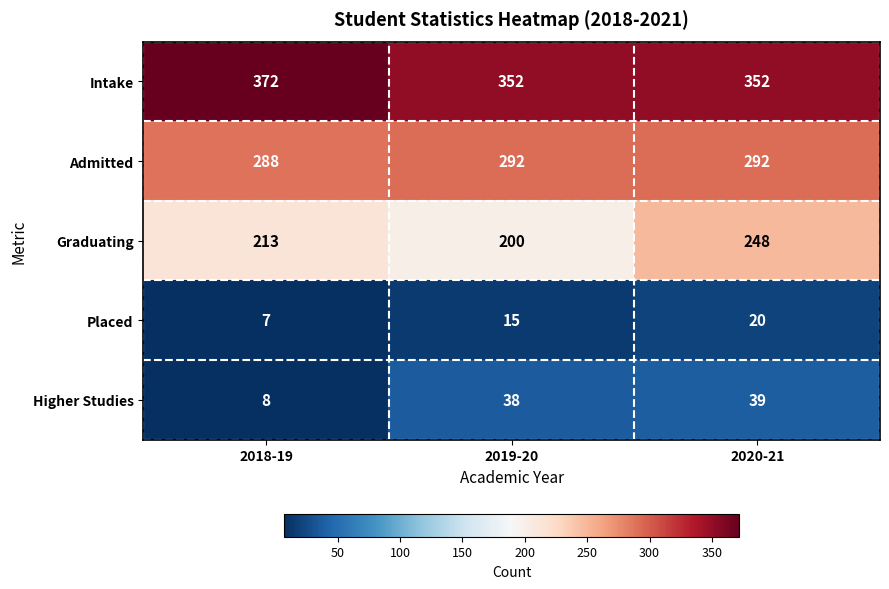

List the series in order of their peak value, highest first.

Intake, Admitted, Graduating, Higher Studies, Placed